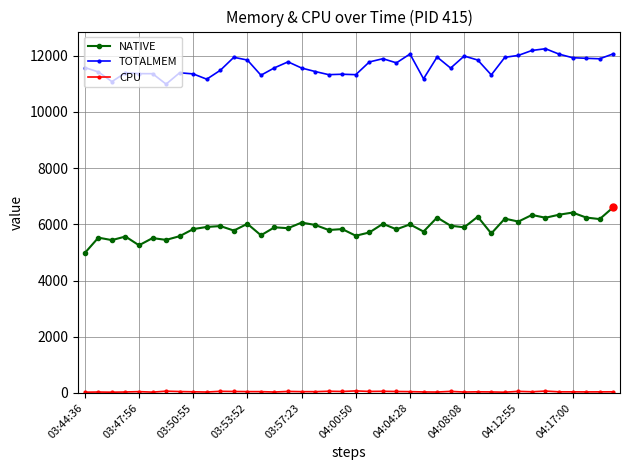

Is this an area chart (filled region under the line)?

No